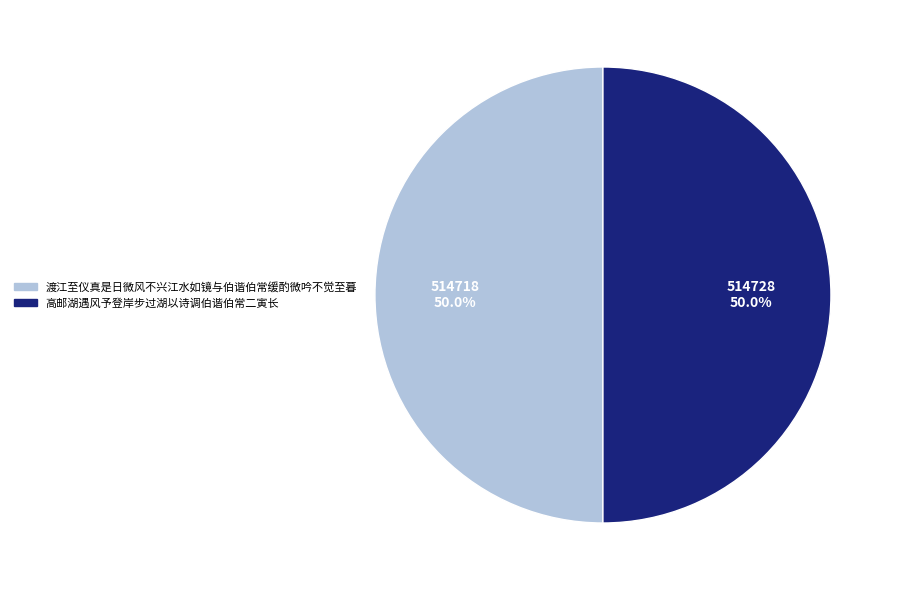

What percentage is the 渡江至仪真是日微风不兴江水如镜与伯谐伯常缓酌微吟不觉至暮 slice, to the nearest percent?

50%